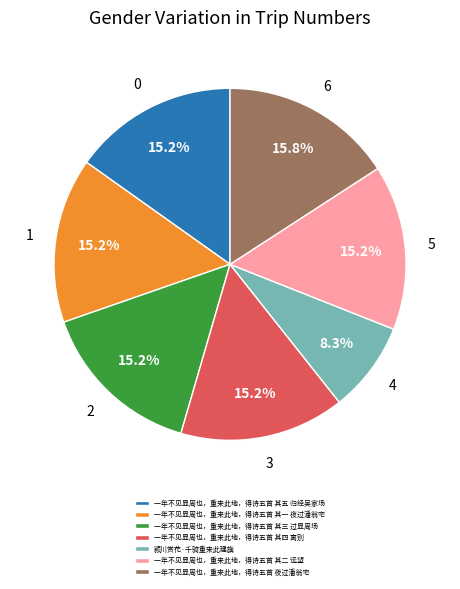

To the nearest percent, what is the average slice percentage?

14%